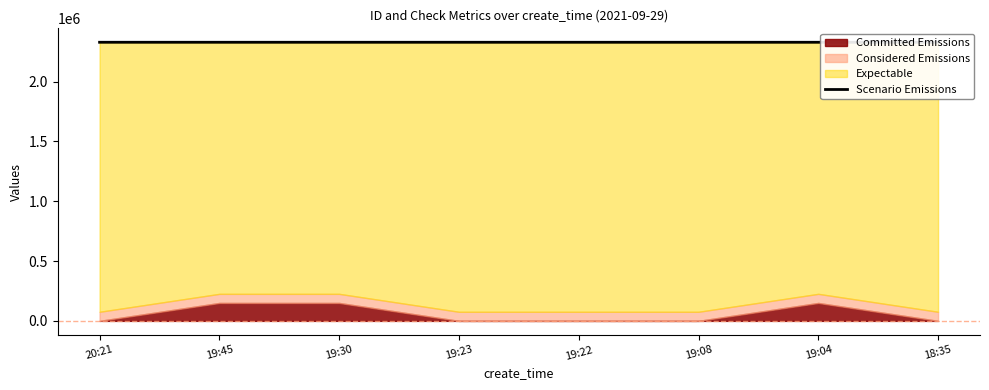

What is the sum of all values?

18634544